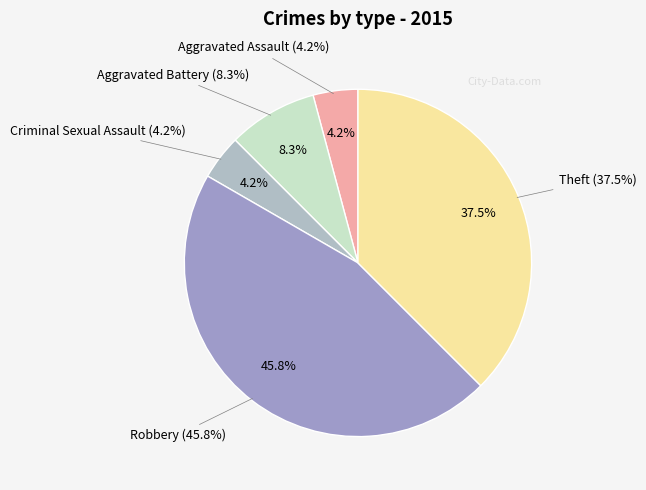

Does any single category account for the majority?

No